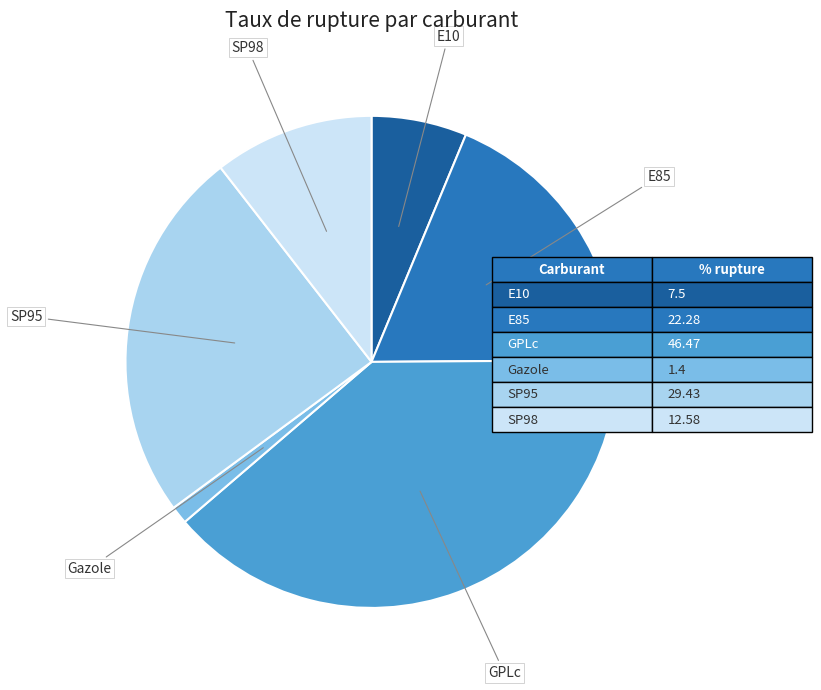

Do SP98 and E10 together represent more than half of the pie?

No